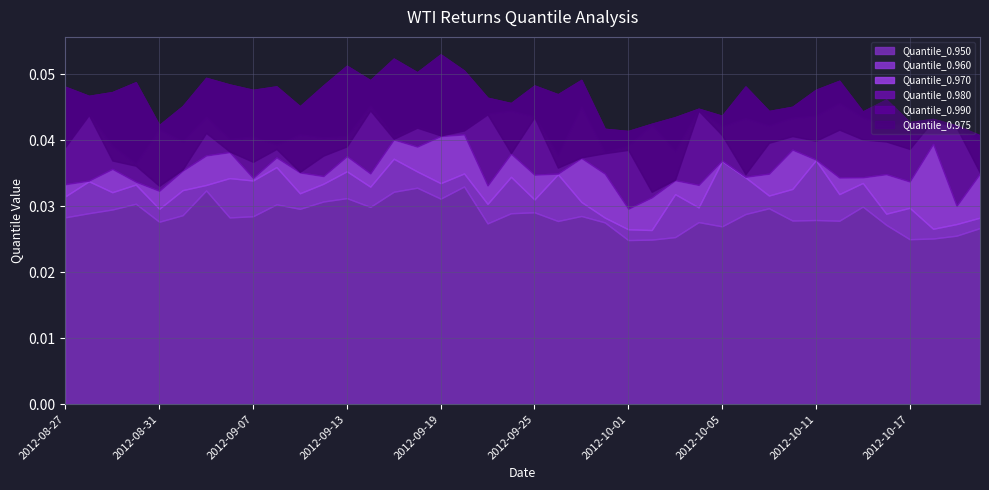

True or false: Quantile_0.970 has a value of 0.1 at 2012-08-27.

False